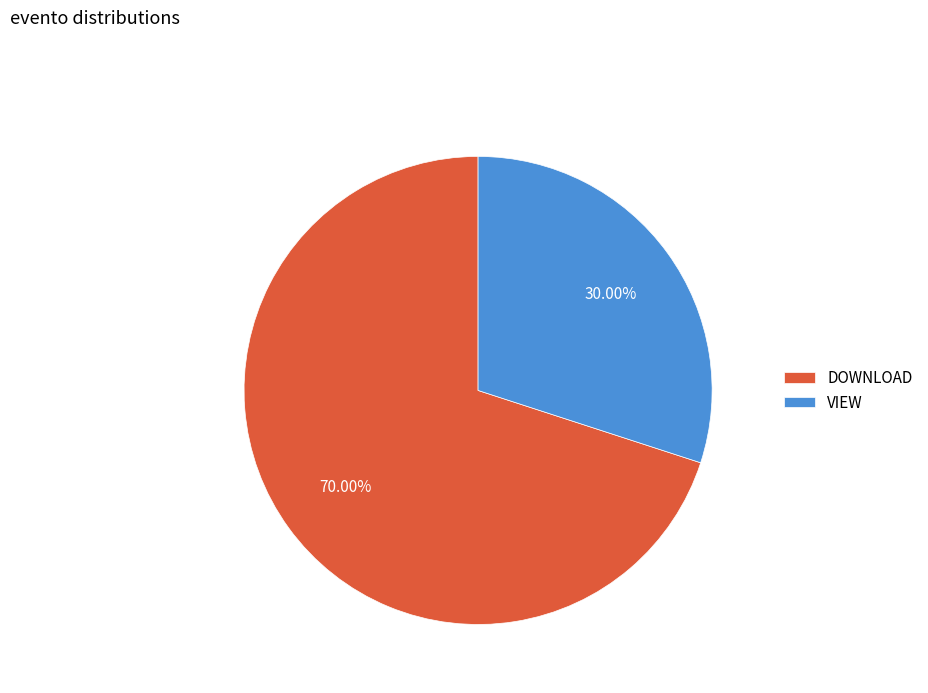

How many slices are in this pie chart?

2